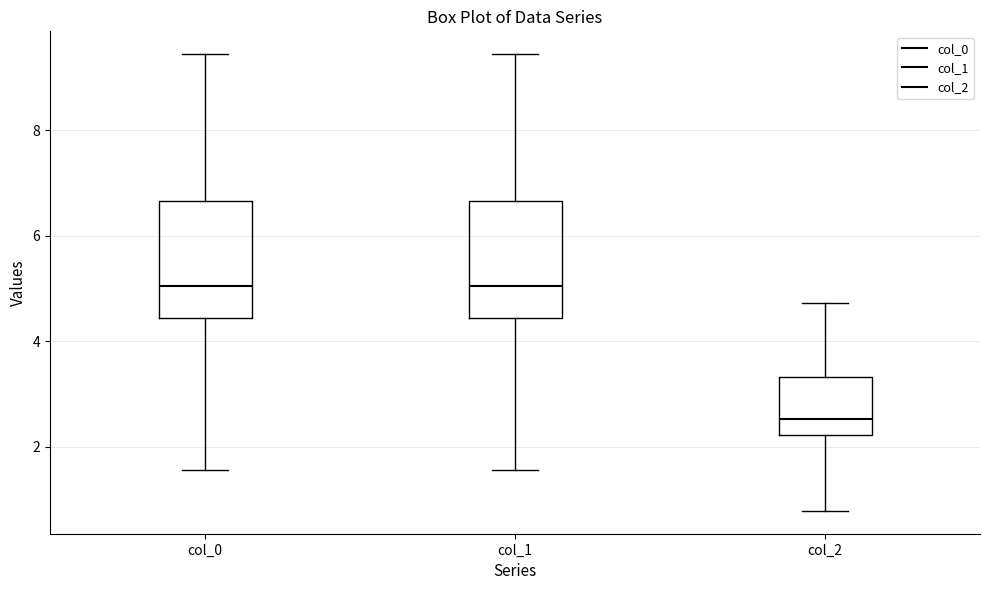

Reading left to right, read every box against the y-axis: the position of its median line, the range the box covers, and the ends of its whiskers. The values are not printed on the chart, so give them approximately, as read against the axis.

col_0: median 5.0, box 4.4 to 6.6, whiskers 1.6 to 9.4
col_1: median 5.0, box 4.4 to 6.6, whiskers 1.6 to 9.4
col_2: median 2.6, box 2.2 to 3.4, whiskers 0.8 to 4.8